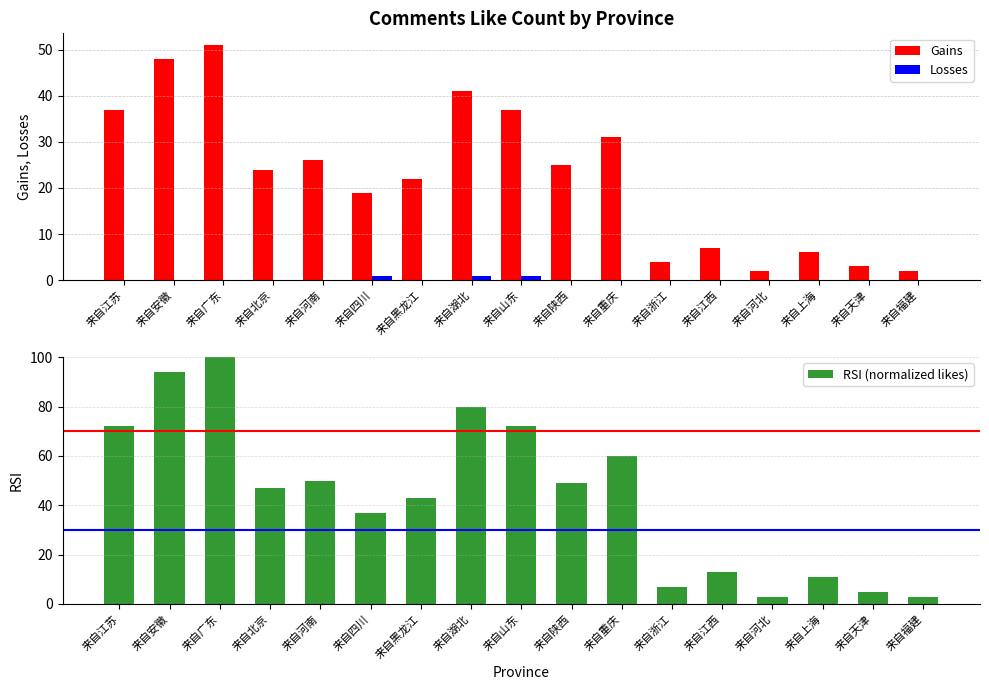

What is the sum of the Gains values at 来自福建 and 来自上海?

8